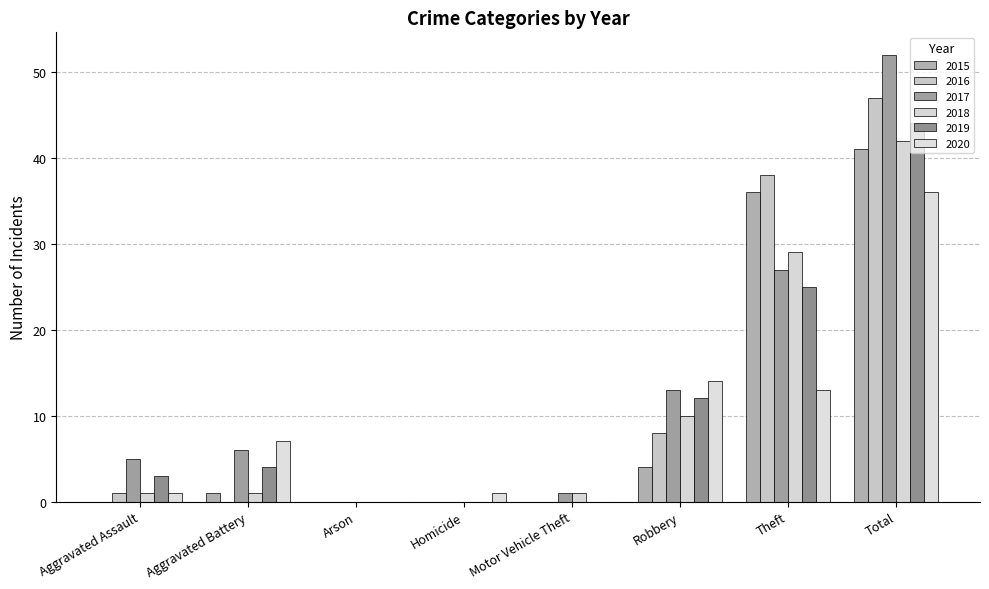

Rank the series at Theft from lowest to highest value.

2020, 2019, 2017, 2018, 2015, 2016